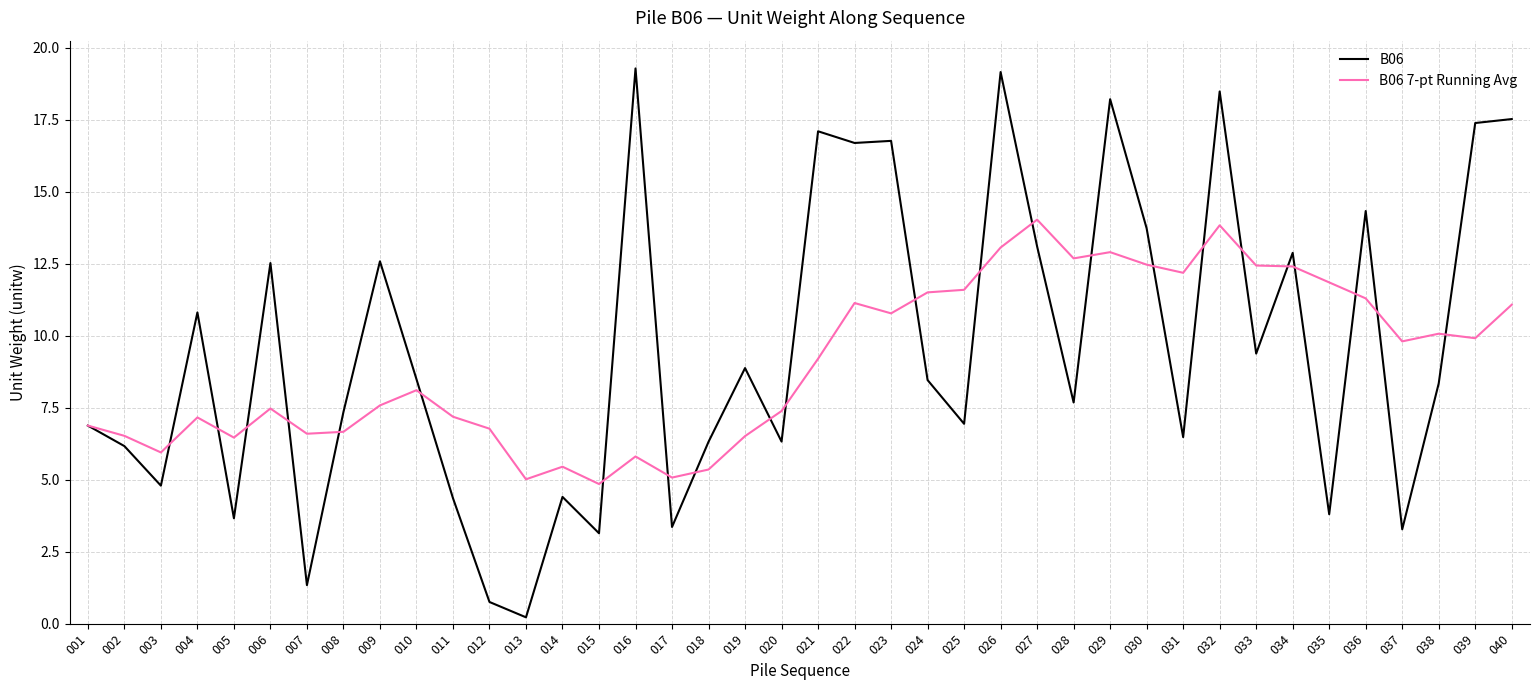

What is the total value across all series at 026?

32.2